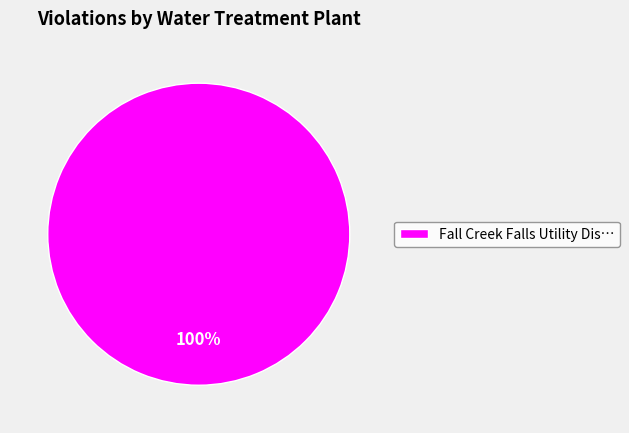

Is it true that Fall Creek Falls Utility Dis… is 93% of the pie?

False